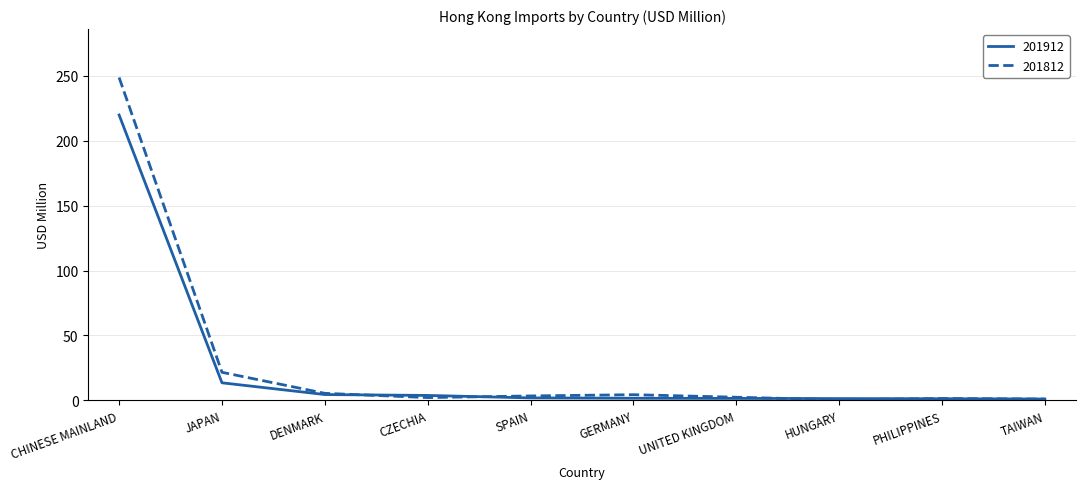

What is the difference between the maximum and second lowest values in the 201812 series?

247.6